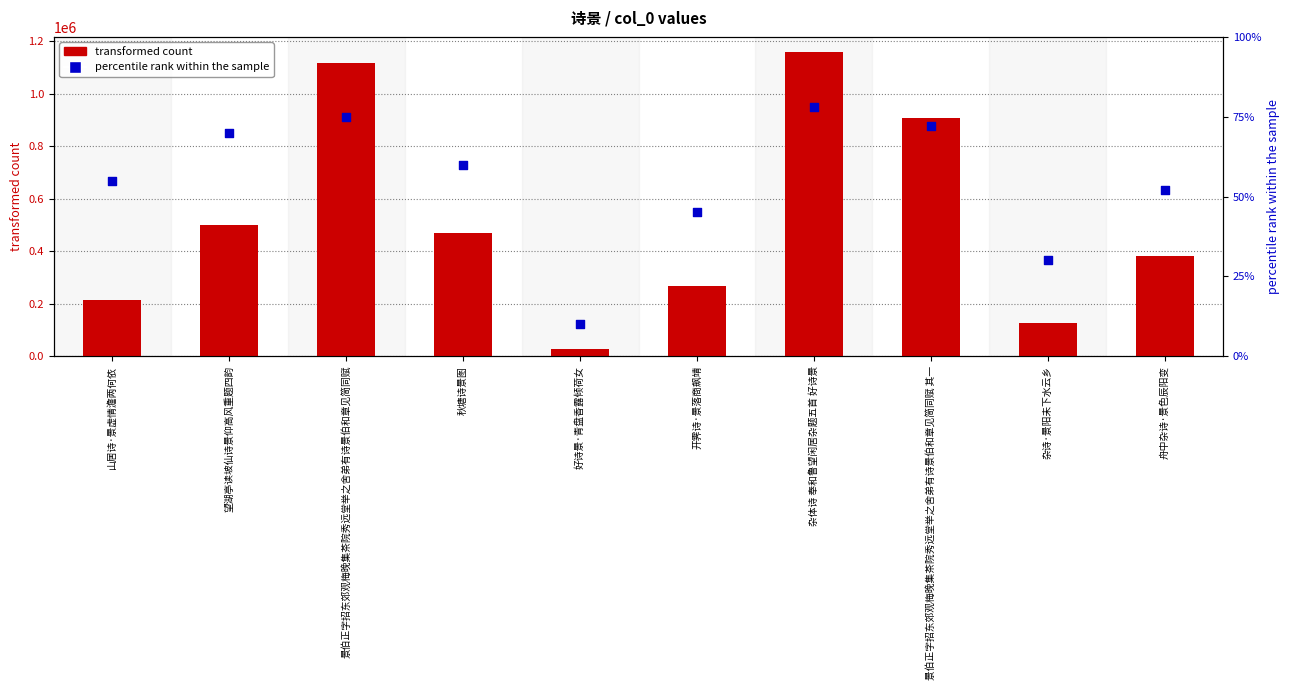

At which category is the sum across all series the highest?

杂体诗 奉和鲁望闲居杂题五首 好诗景